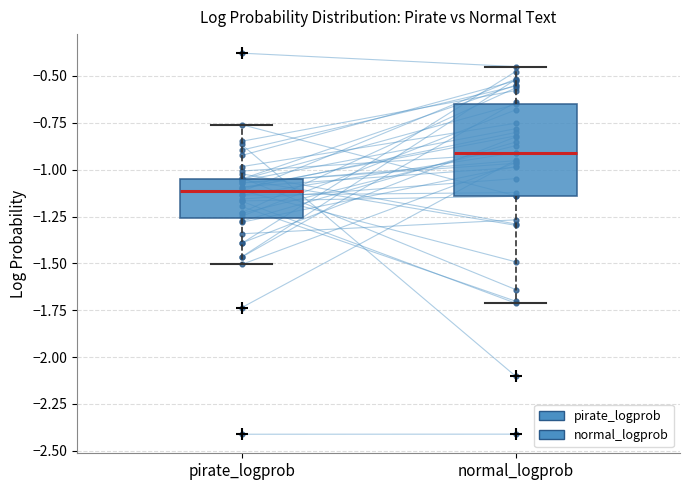

Which box has the highest median line?

normal_logprob